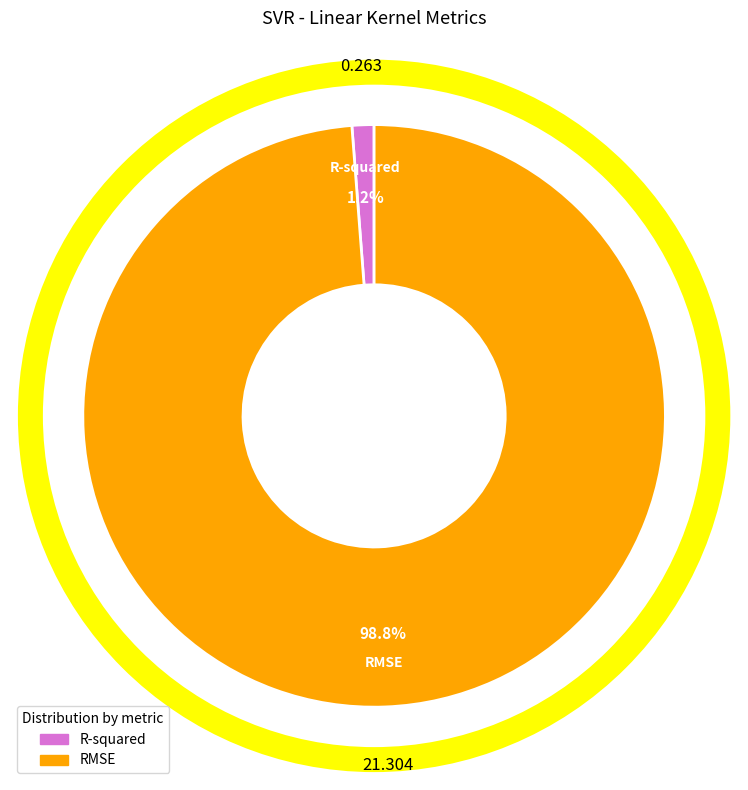

Combined, do RMSE and R-squared account for over 50%?

Yes